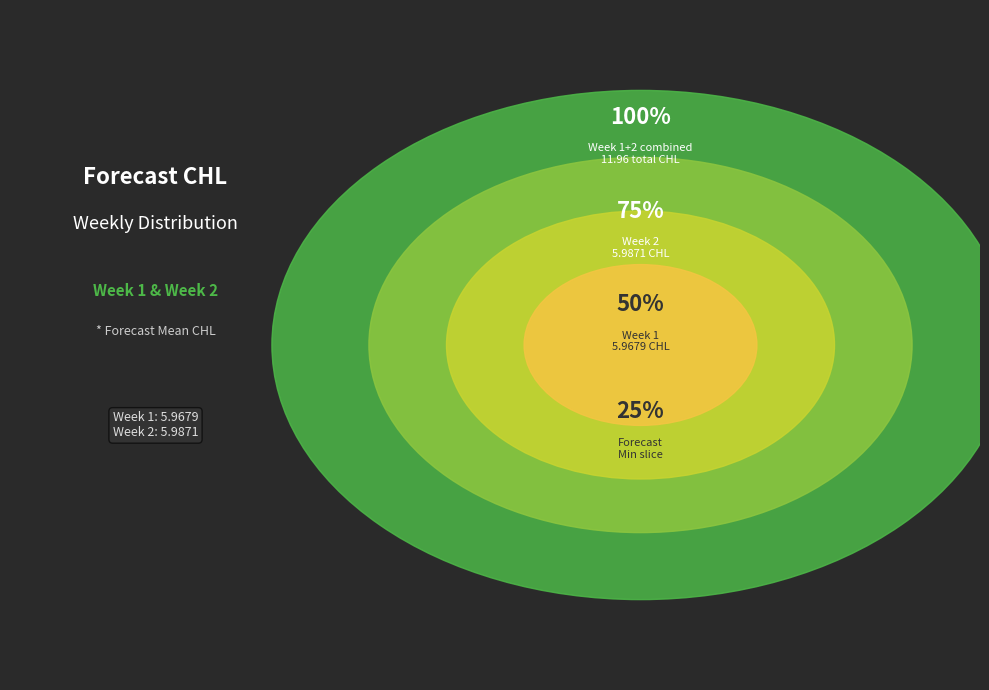

Which has a higher value, 1 or 2?

2